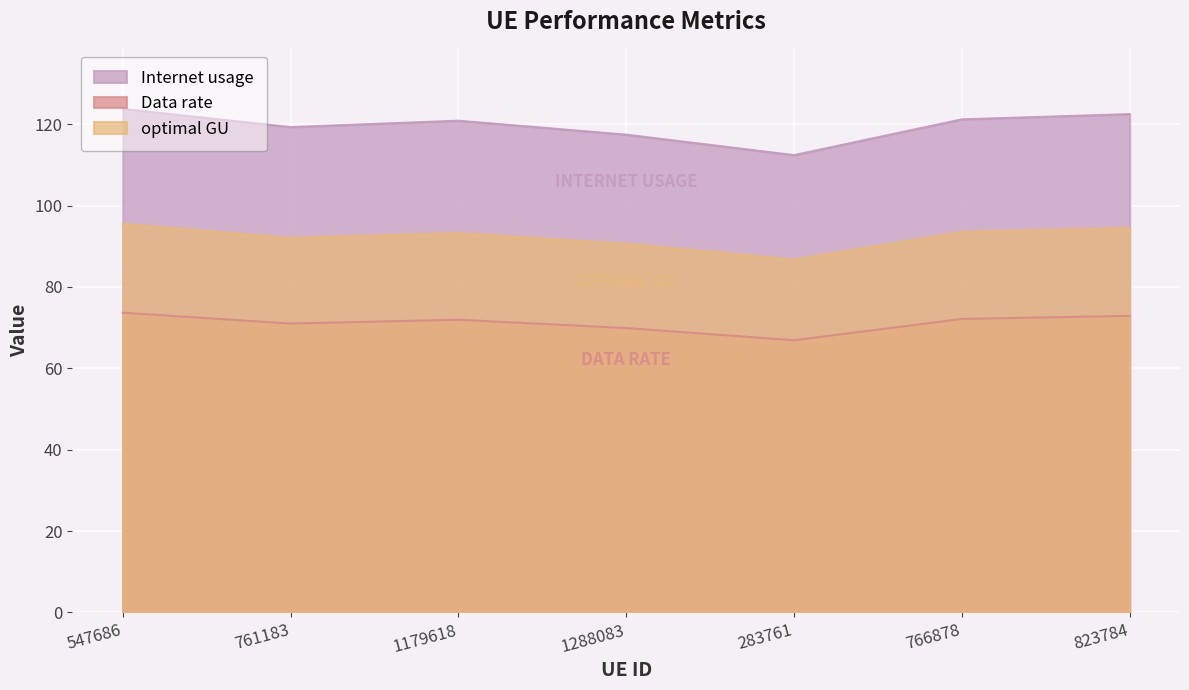

Rank the series at 766878 from lowest to highest value.

Data rate, optimal GU, Internet usage